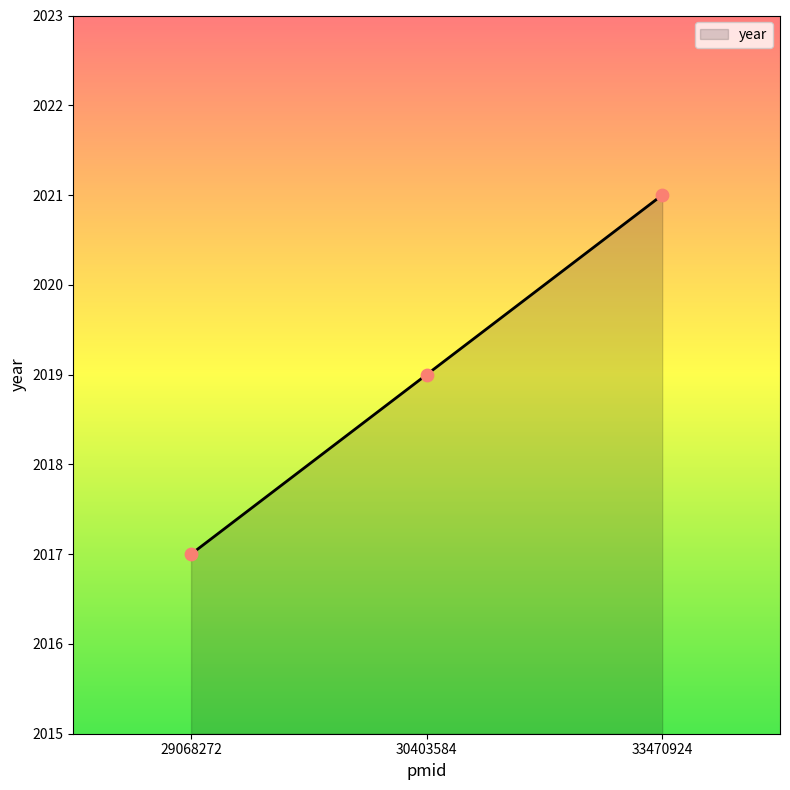

Approximately how many times larger is the value at 30403584 compared to 29068272?

1.0